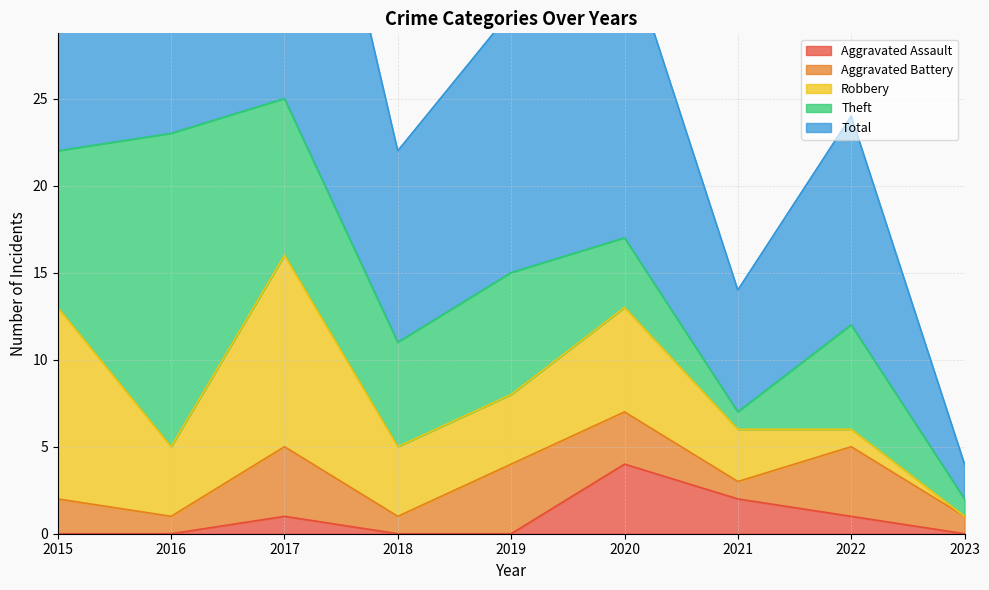

Reading right to left, transcribe all the data shown in this chart.

Aggravated Assault: 0	1	2	4	0	0	1	0	0
Aggravated Battery: 1	4	1	3	4	1	4	1	2
Robbery: 0	1	3	6	4	4	11	4	11
Theft: 1	6	1	4	7	6	9	18	9
Total: 2	12	7	17	15	11	25	23	23